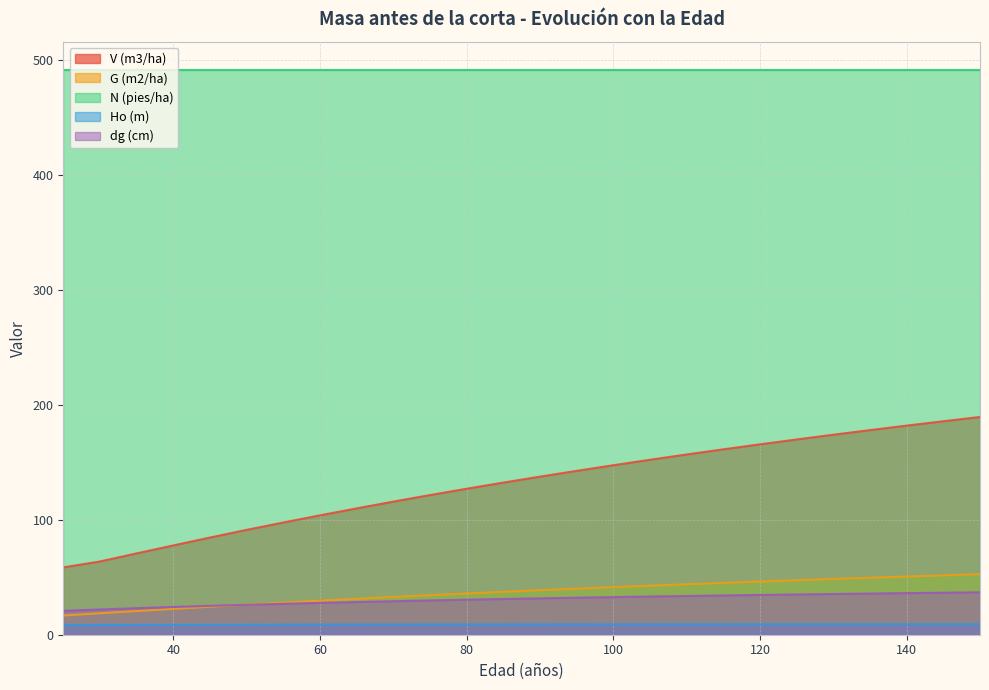

What is the minimum value for dg (cm)?

20.8